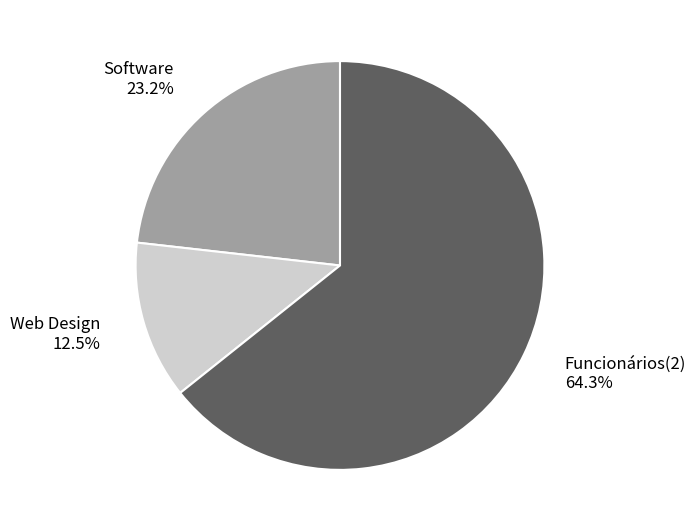

Which slice is the largest?

Funcionários(2)